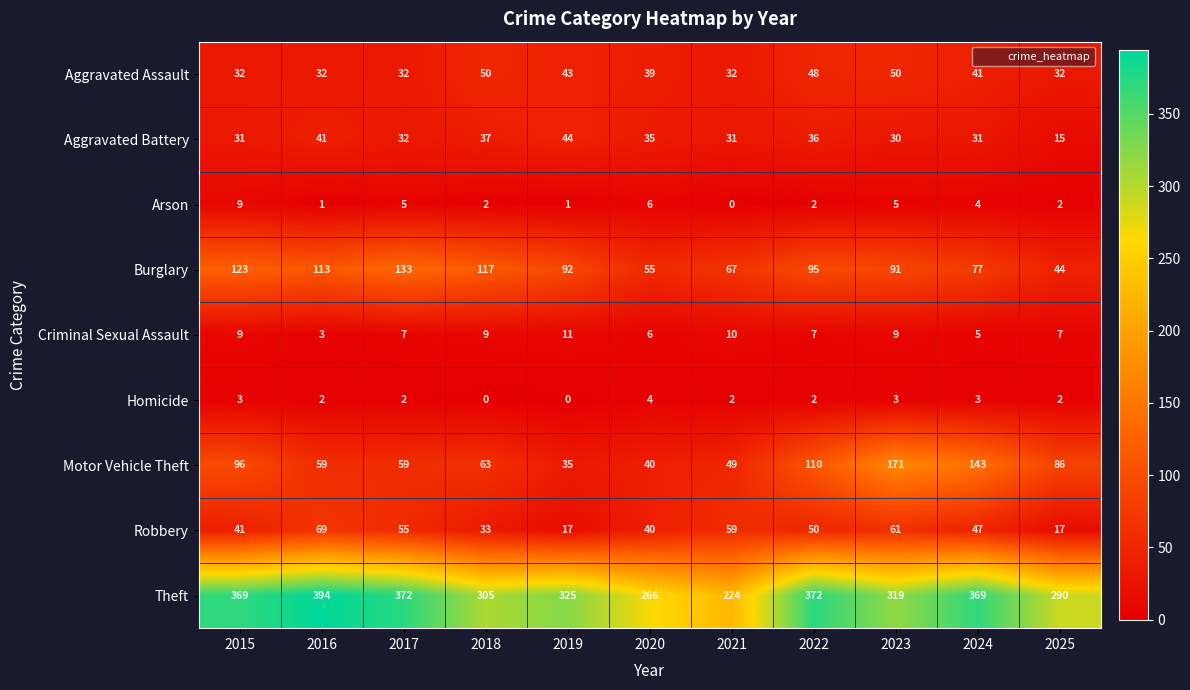

Count the number of categories in the chart.

11